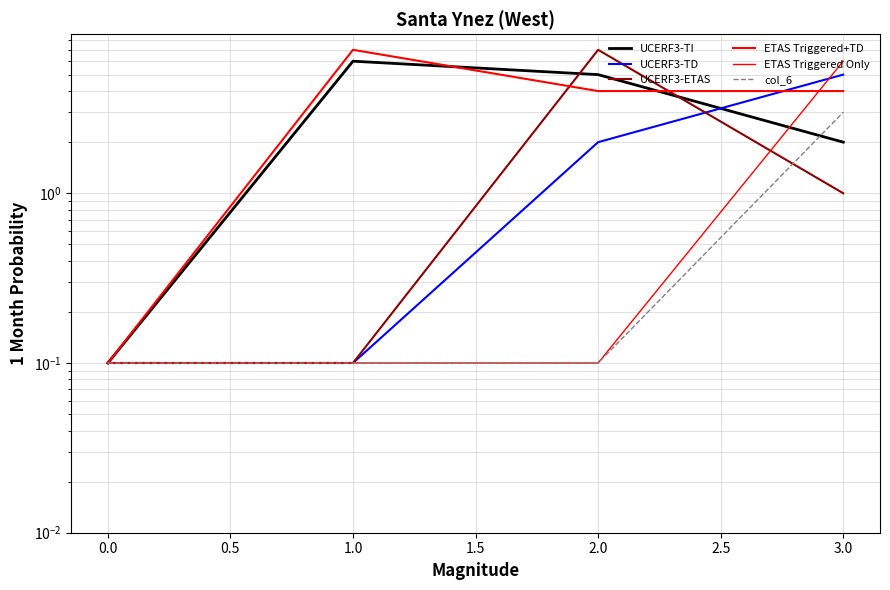

What is the difference between the maximum and minimum values in the UCERF3-ETAS series?

6.9